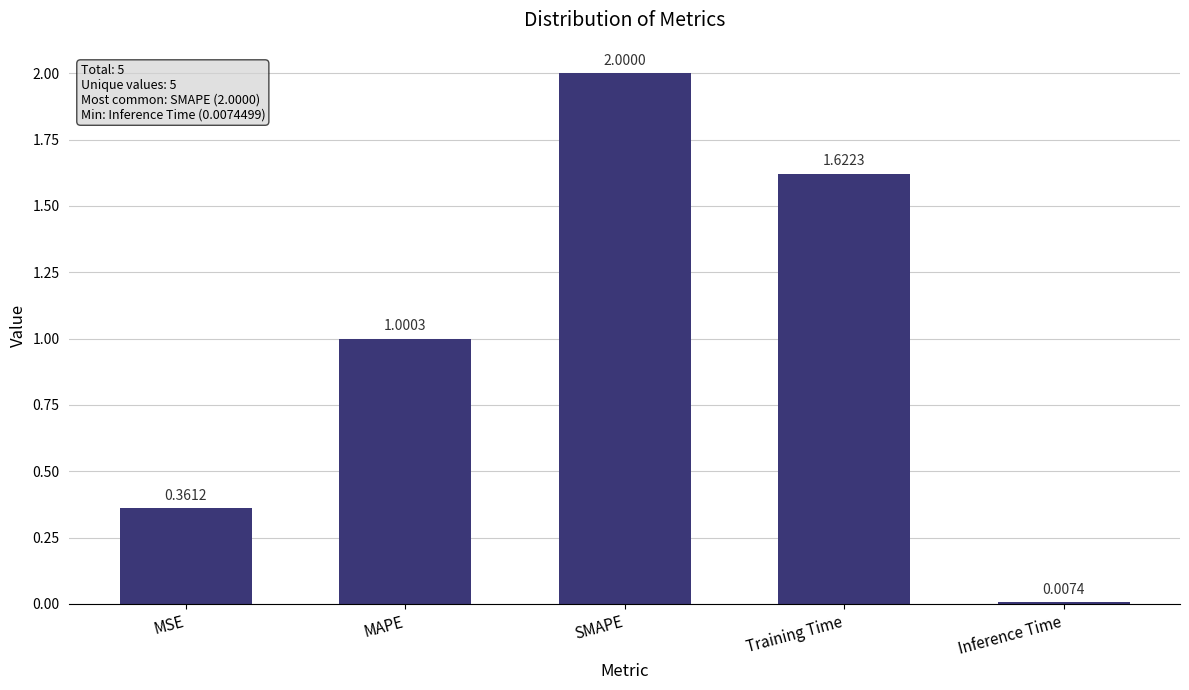

Which has a higher value, Training Time or MSE?

Training Time